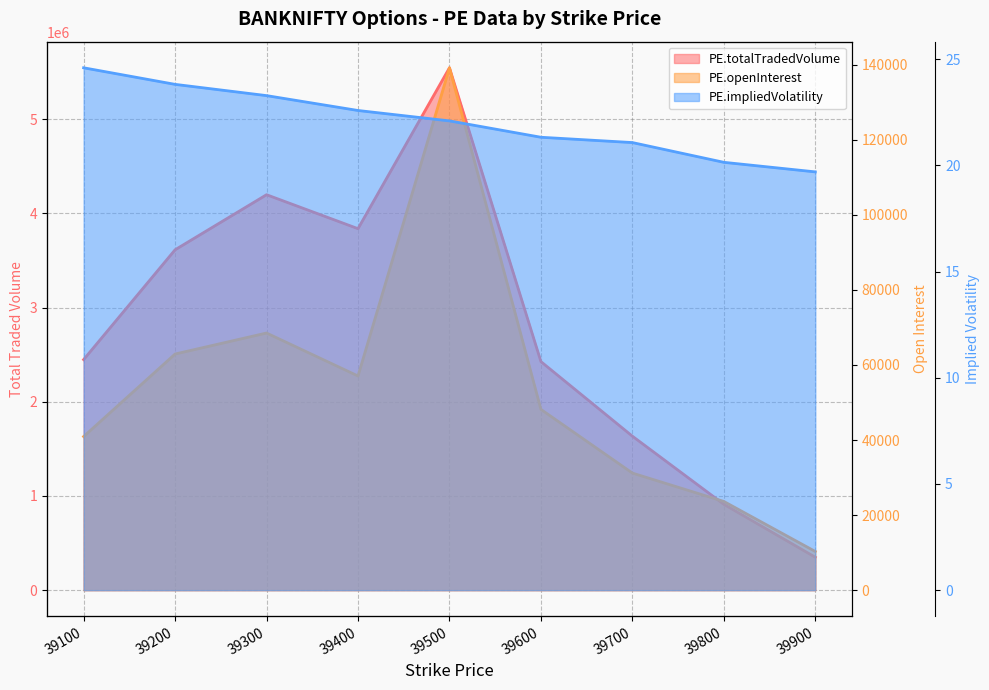

What is the value of the PE.totalTradedVolume point at the 9th from the left?

349475.0